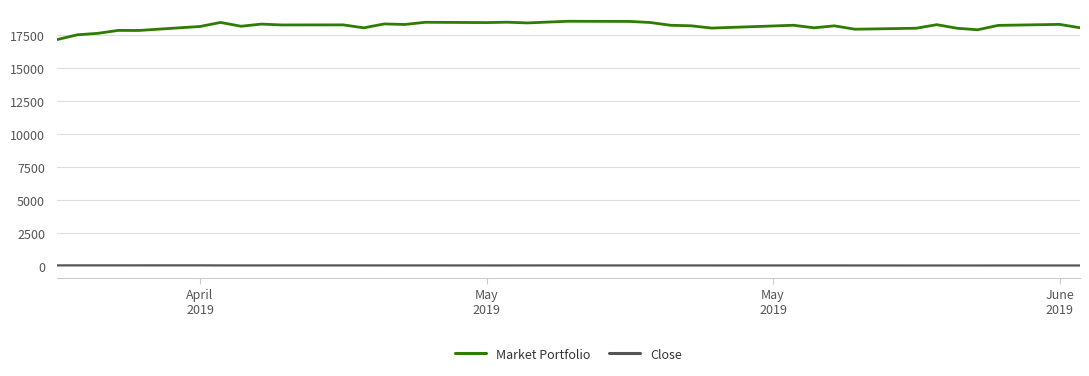

What is the maximum value shown in the chart?

18574.8